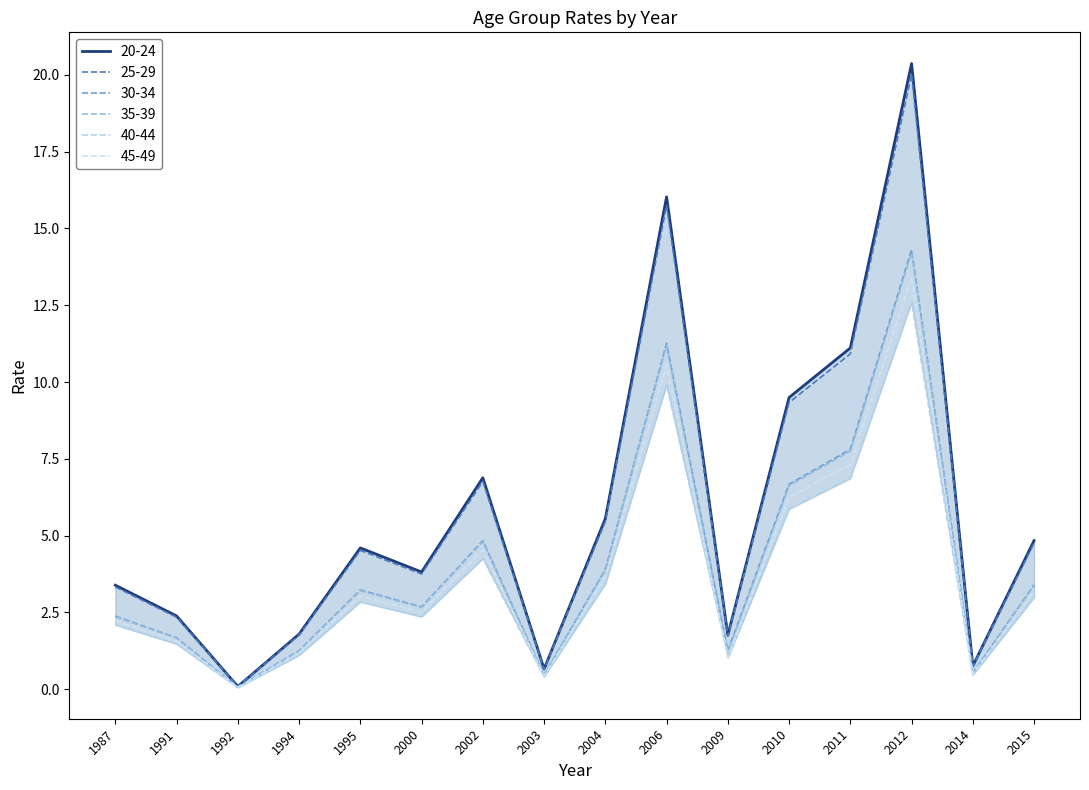

List the labels in order of 35-39 value, smallest first.

1992, 2003, 2014, 2009, 1994, 1991, 1987, 2000, 1995, 2015, 2004, 2002, 2010, 2011, 2006, 2012